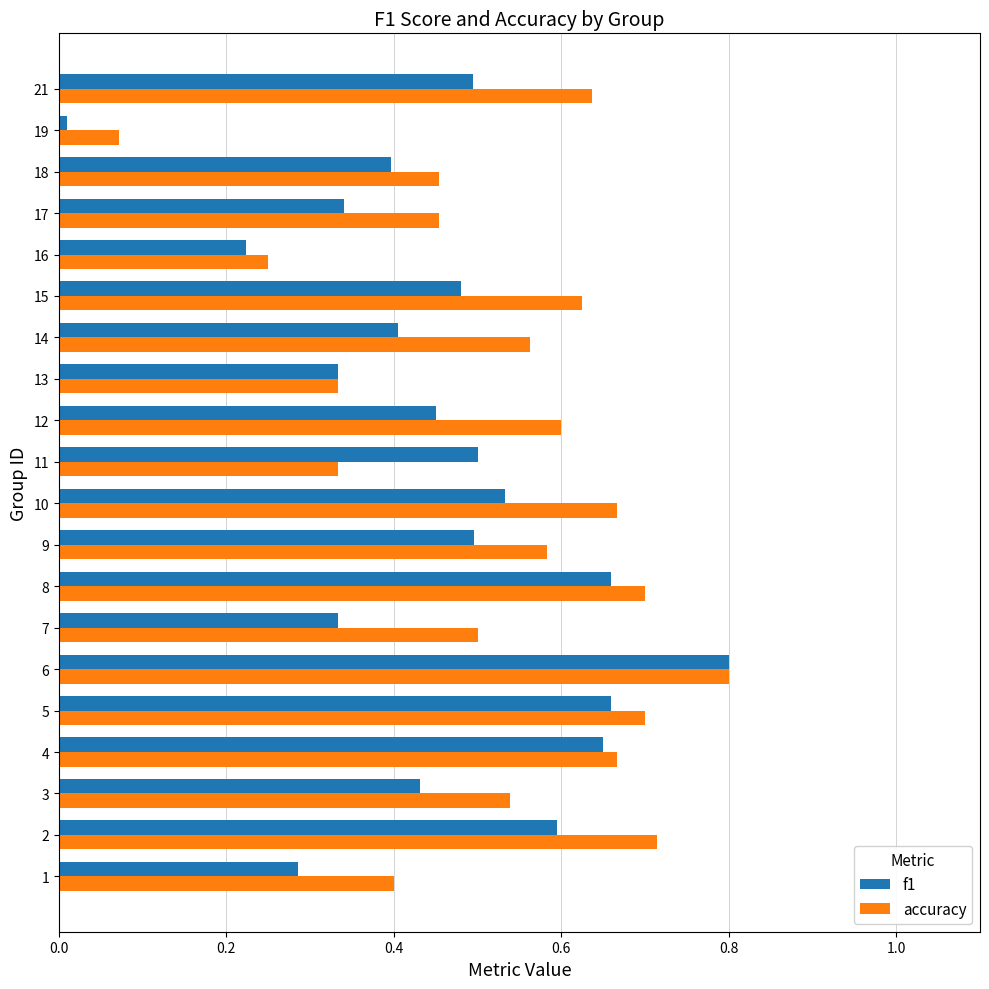

Count the number of categories in the chart.

20